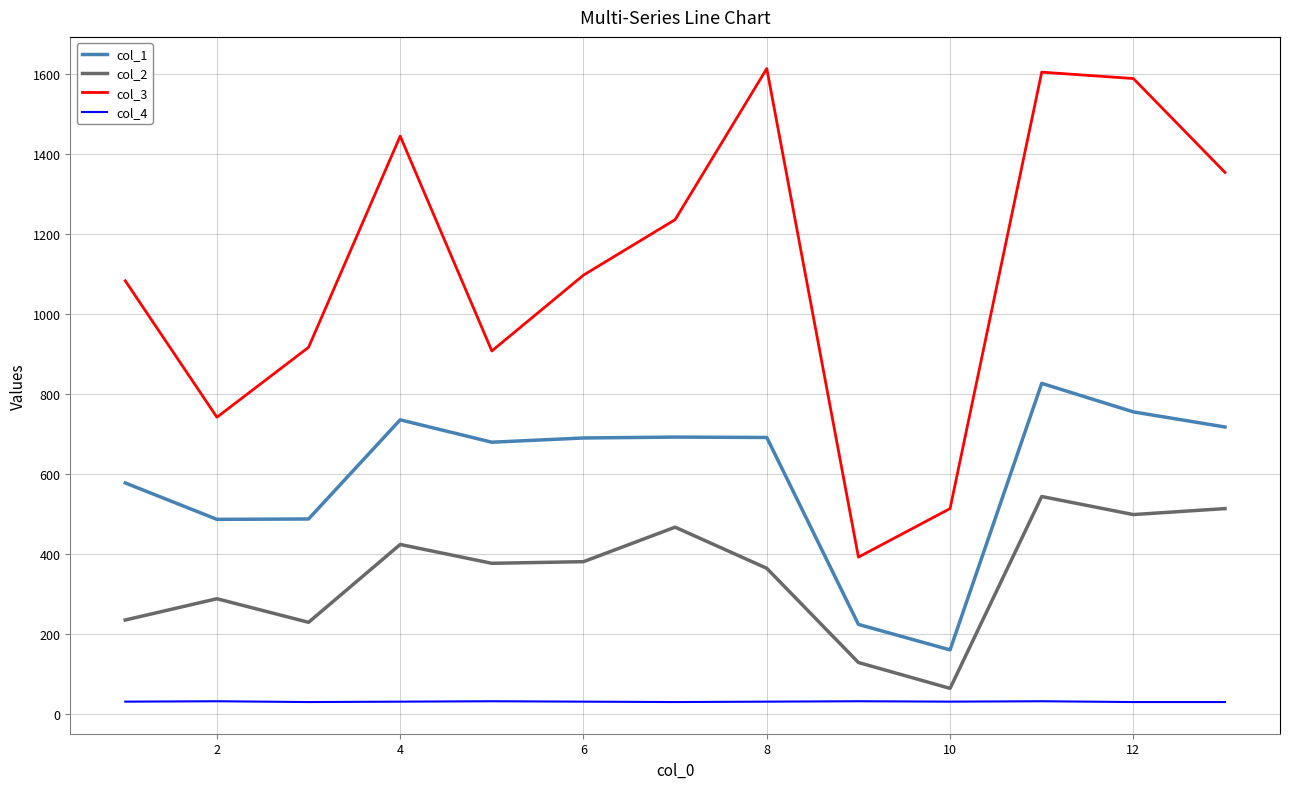

Does the chart have visible grid lines?

Yes